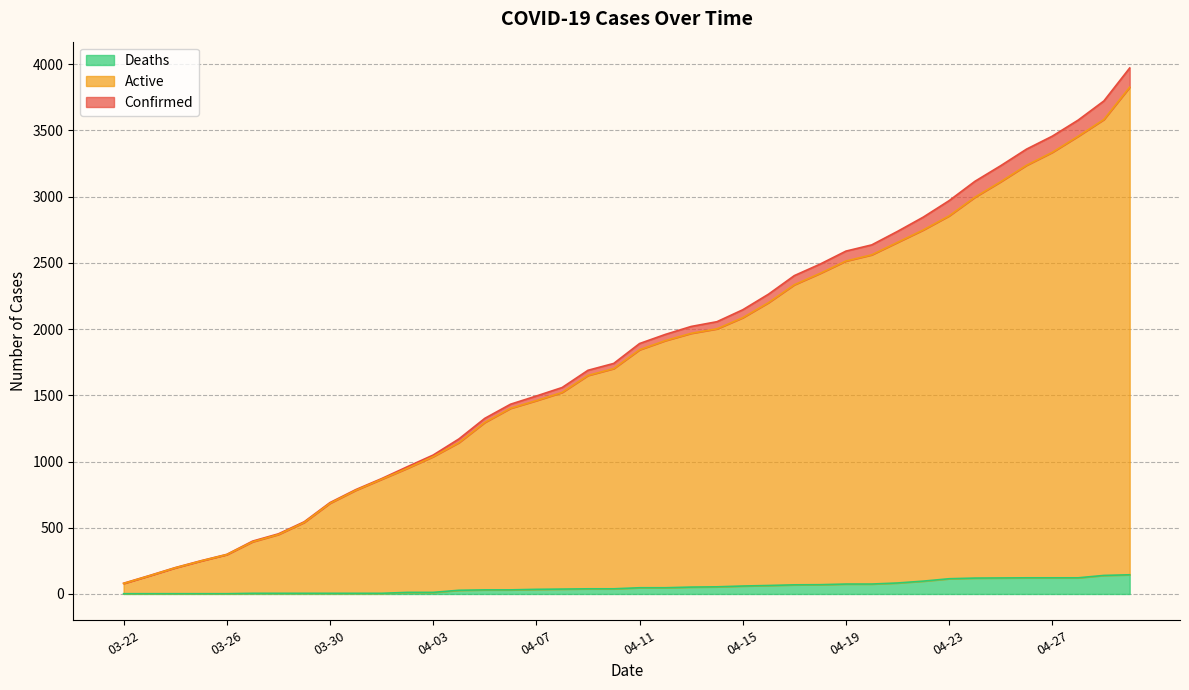

True or false: Active and Deaths intersect in this chart.

False